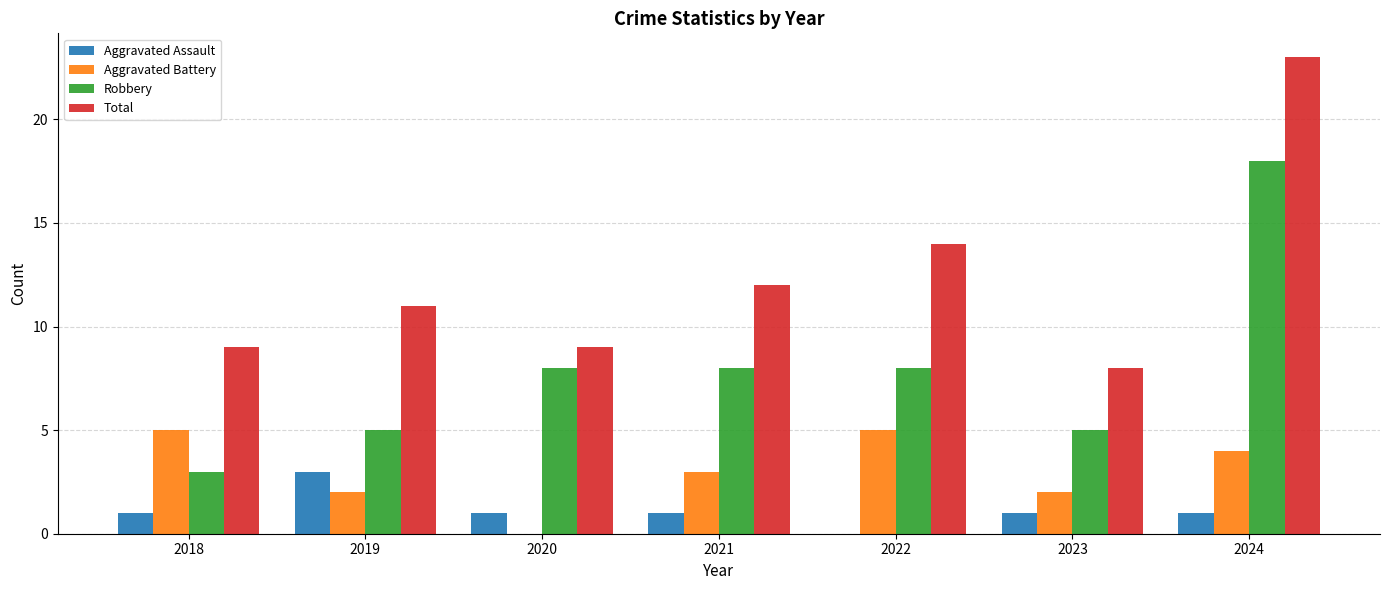

Which series has the largest total across all categories?

Total